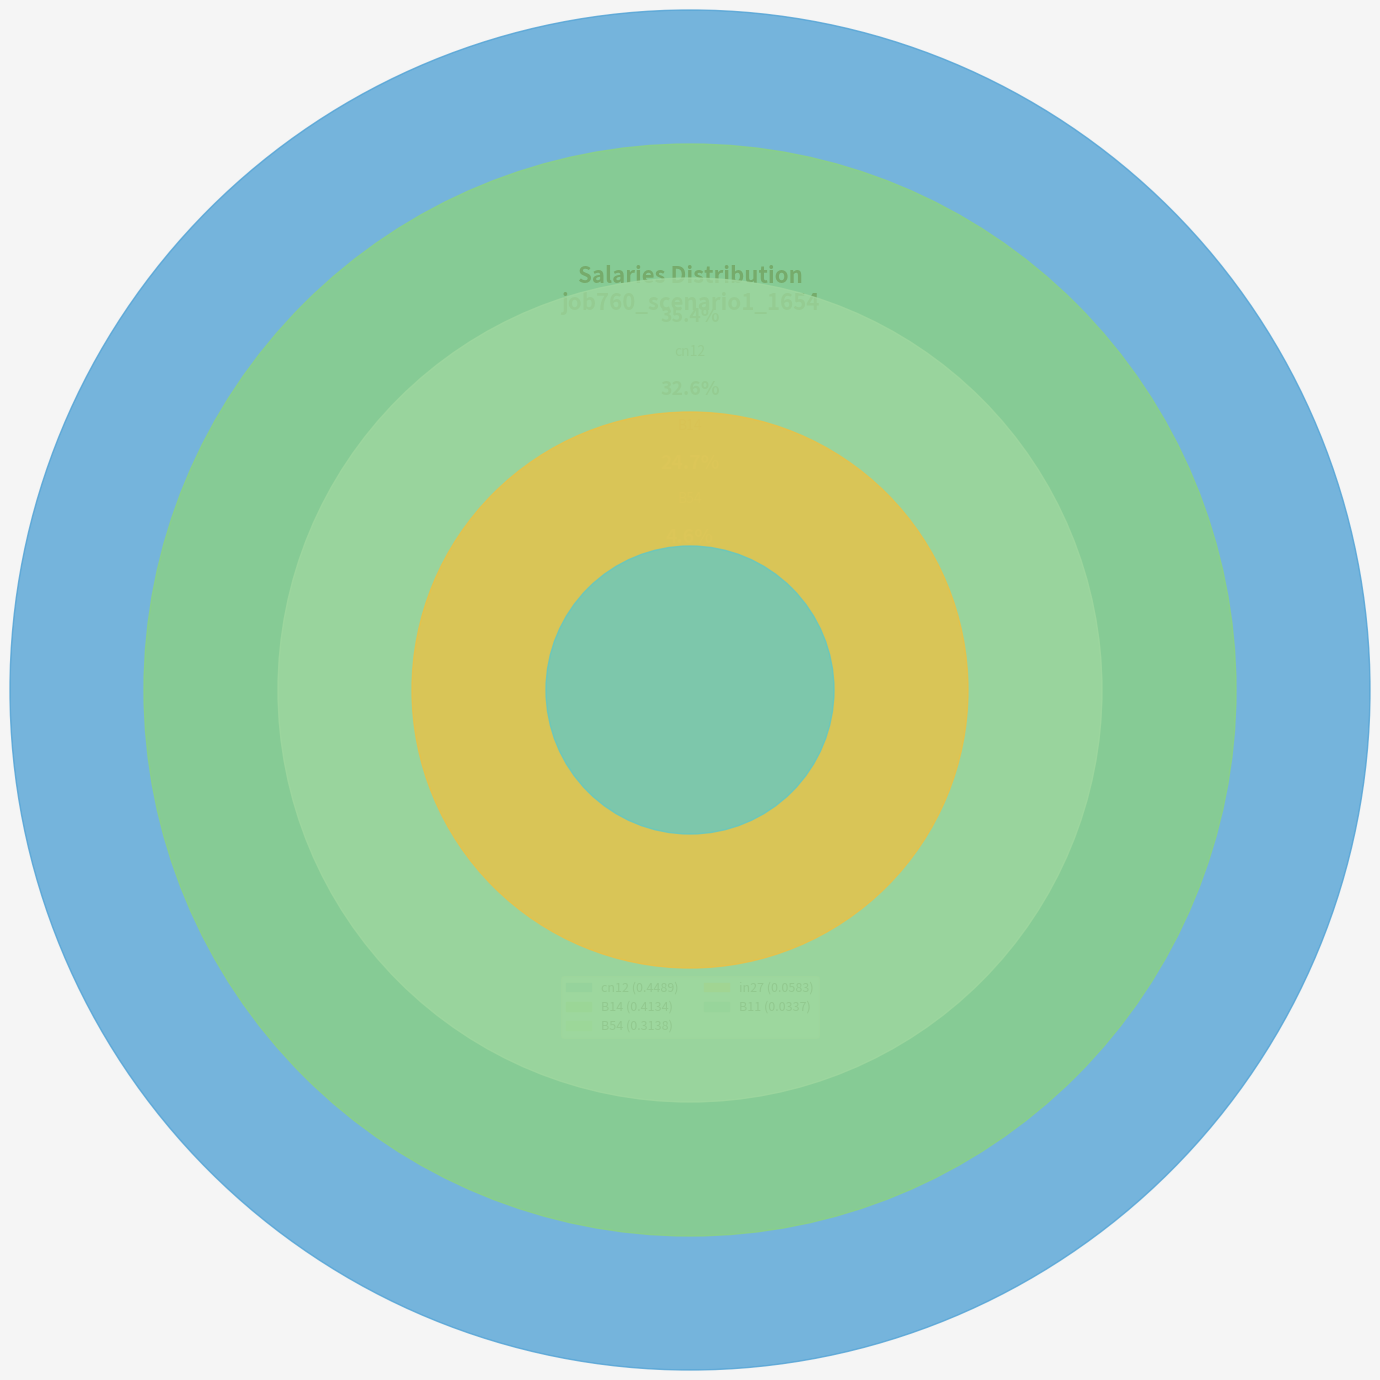

Rank the categories by value from lowest to highest.

B11, in27, B54, B14, cn12